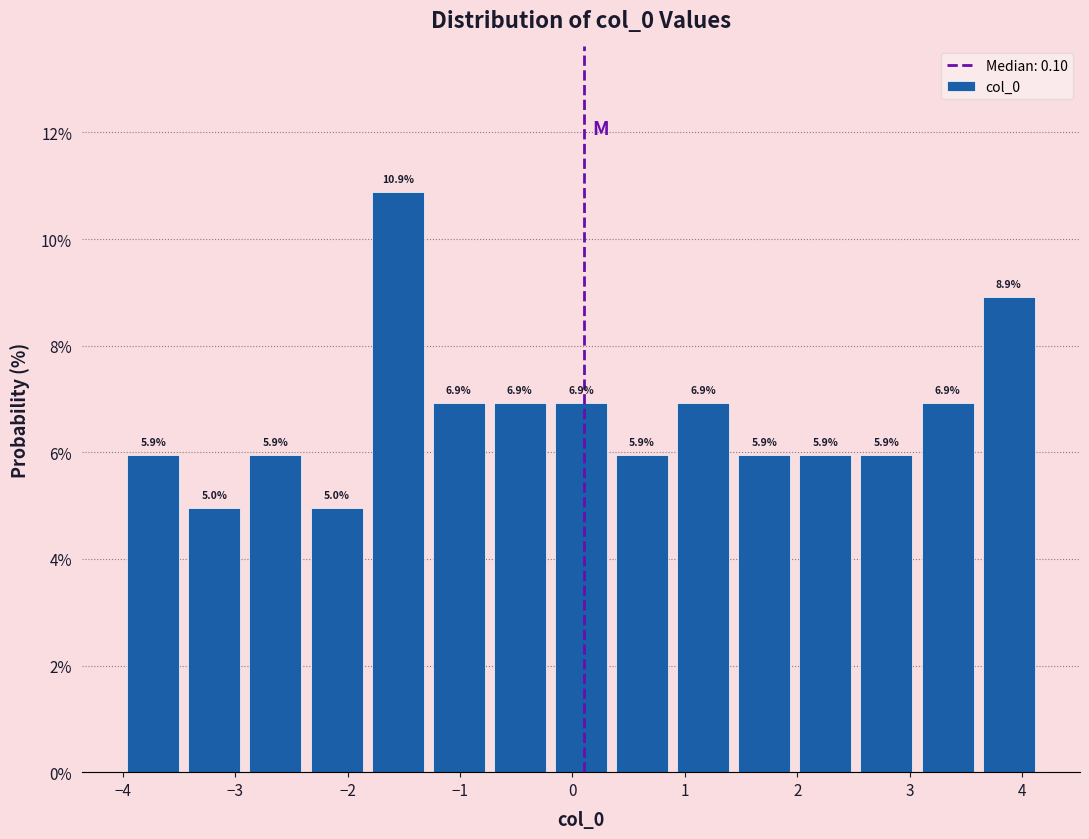

Reading left to right, list every bar in this chart as the range it spans on the x-axis followed by its height. The bar edges are not printed on the chart, so give them approximately, as read against the axis.

-4.0 to -3.5: 5.9
-3.5 to -2.9: 5.0
-2.9 to -2.4: 5.9
-2.4 to -1.8: 5.0
-1.8 to -1.3: 10.9
-1.3 to -0.7: 6.9
-0.7 to -0.2: 6.9
-0.2 to 0.3: 6.9
0.3 to 0.9: 5.9
0.9 to 1.4: 6.9
1.4 to 2.0: 5.9
2.0 to 2.5: 5.9
2.5 to 3.1: 5.9
3.1 to 3.6: 6.9
3.6 to 4.2: 8.9